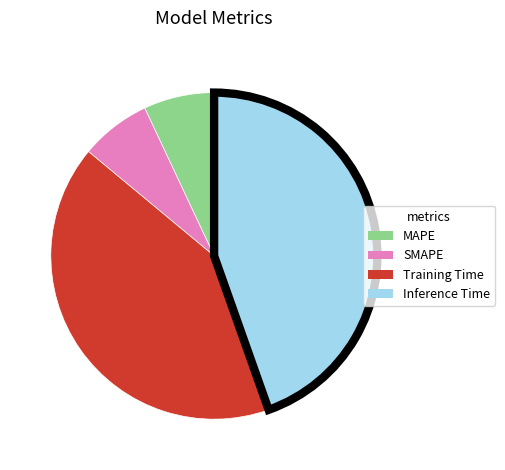

Do MAPE and SMAPE together represent more than half of the pie?

No